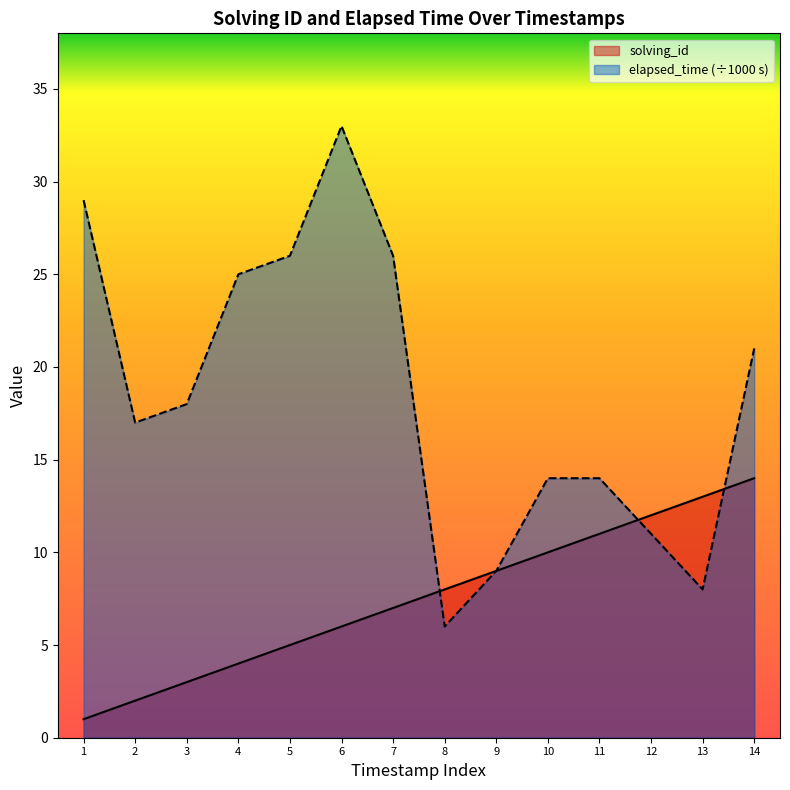

How many values in the solving_id series are below 8?

7